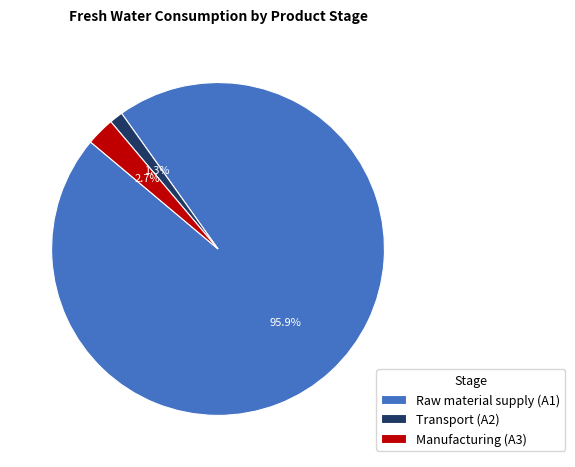

Is Raw material supply (A1) the majority of the pie?

Yes